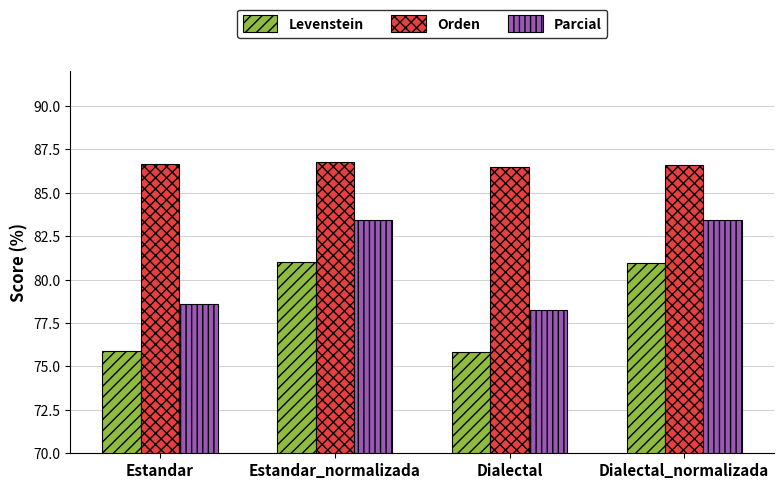

What is the label of the 3rd bar from the left?

Dialectal